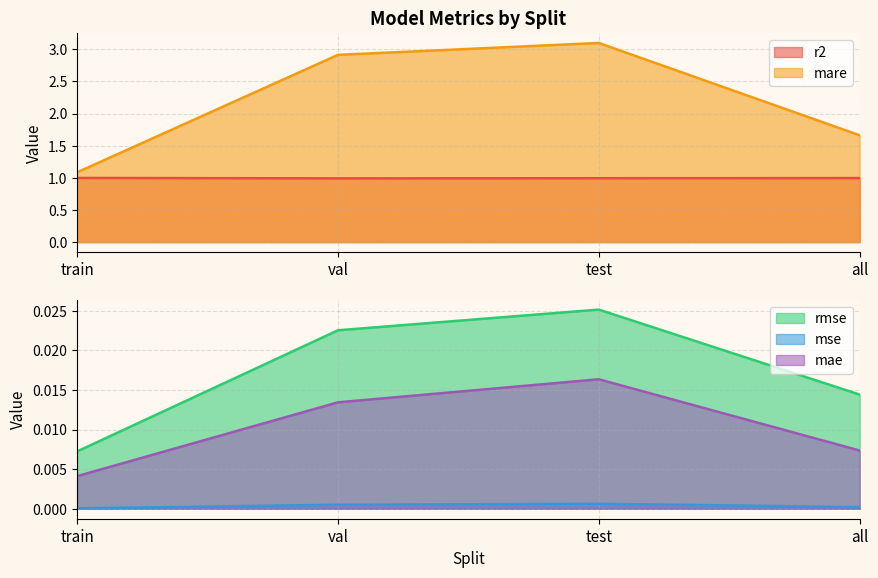

Where is the first local maximum for mse?

test